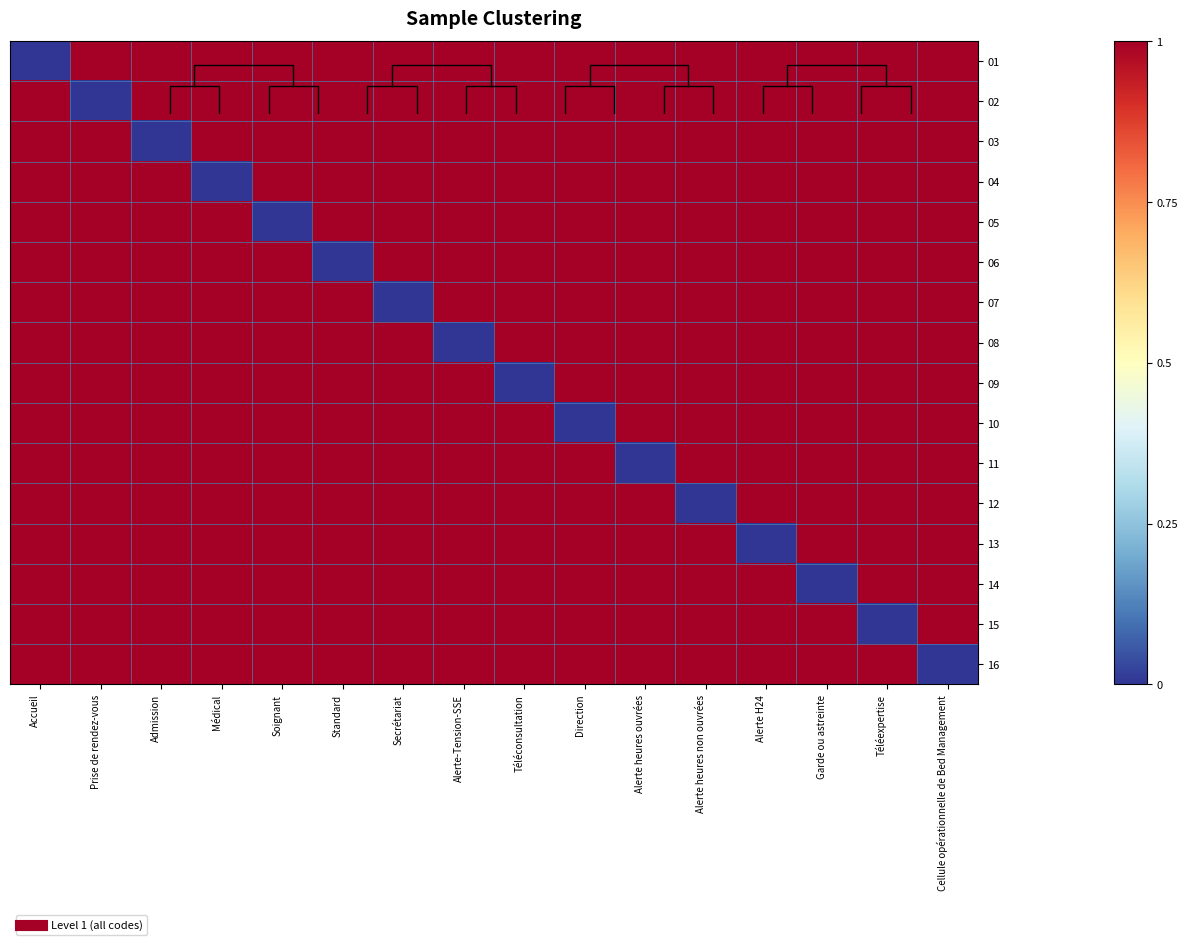

How many values in 15 are above zero?

15